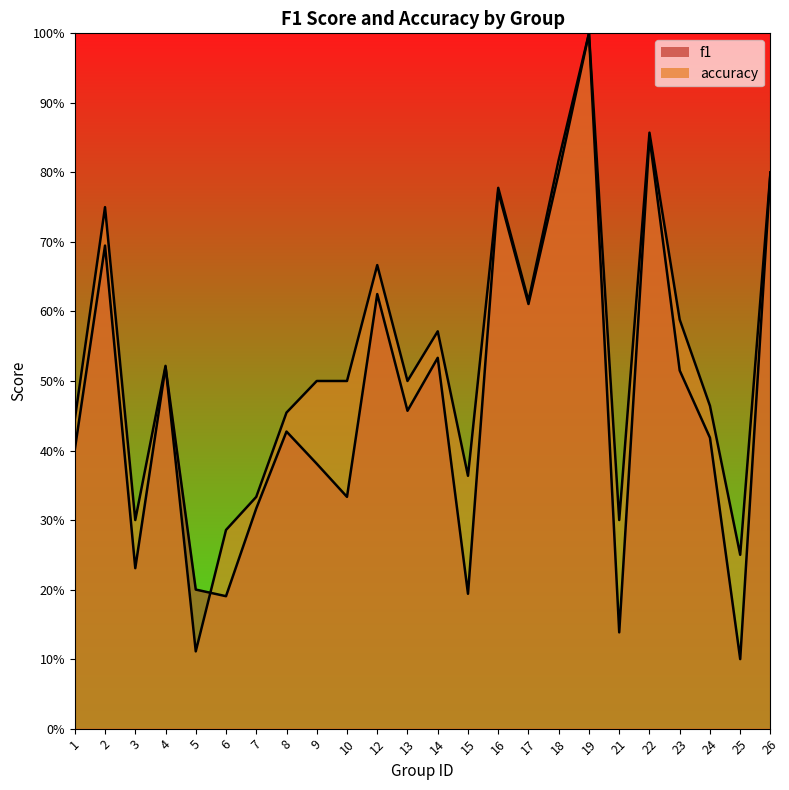

What is the value of the accuracy point at the 8th from the left?

0.5